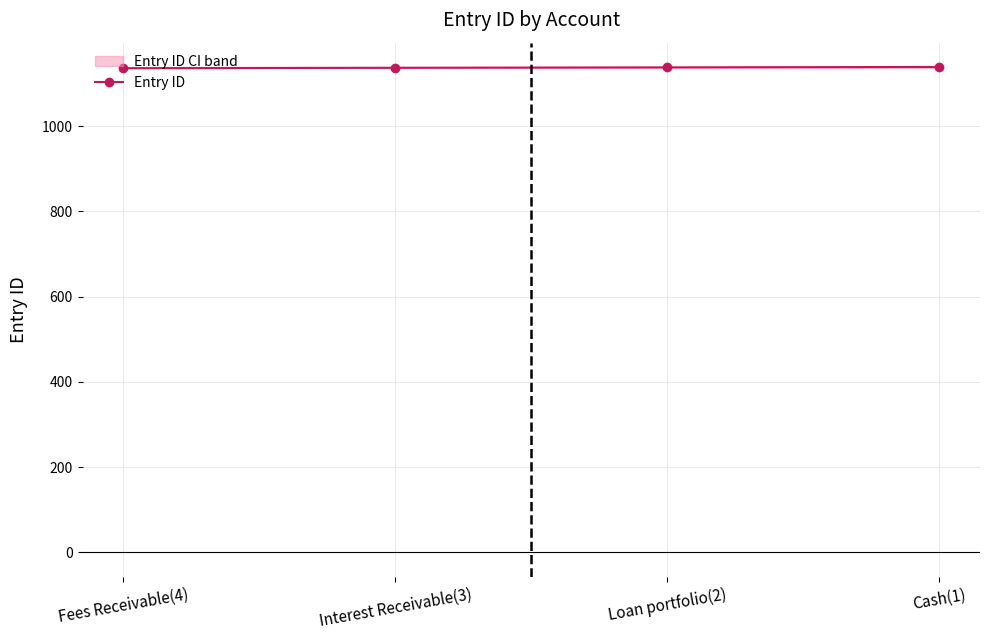

Rank the categories by value from lowest to highest.

Fees Receivable(4), Interest Receivable(3), Loan portfolio(2), Cash(1)